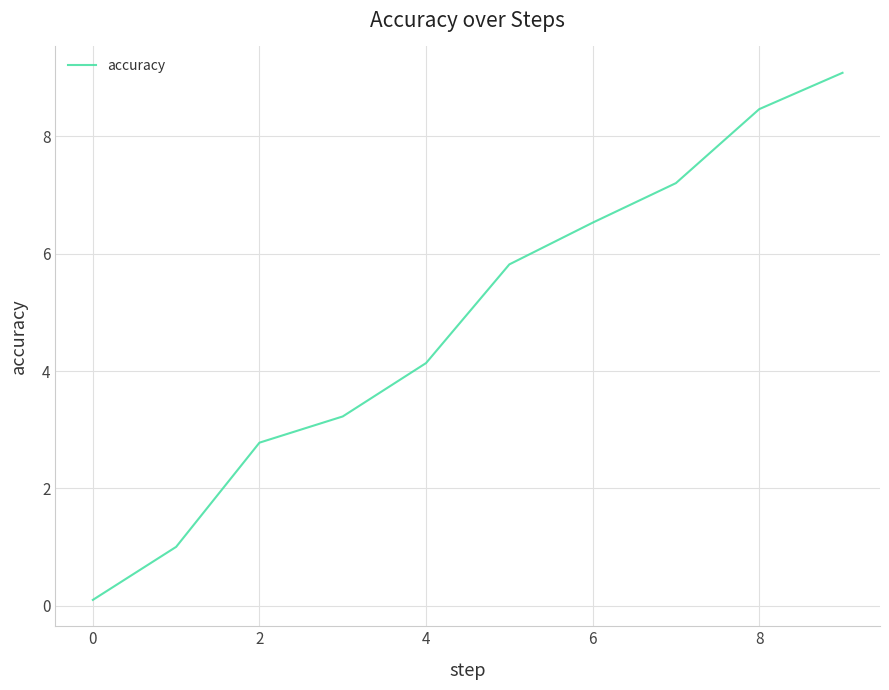

What is the difference between the maximum and minimum values?

9.0